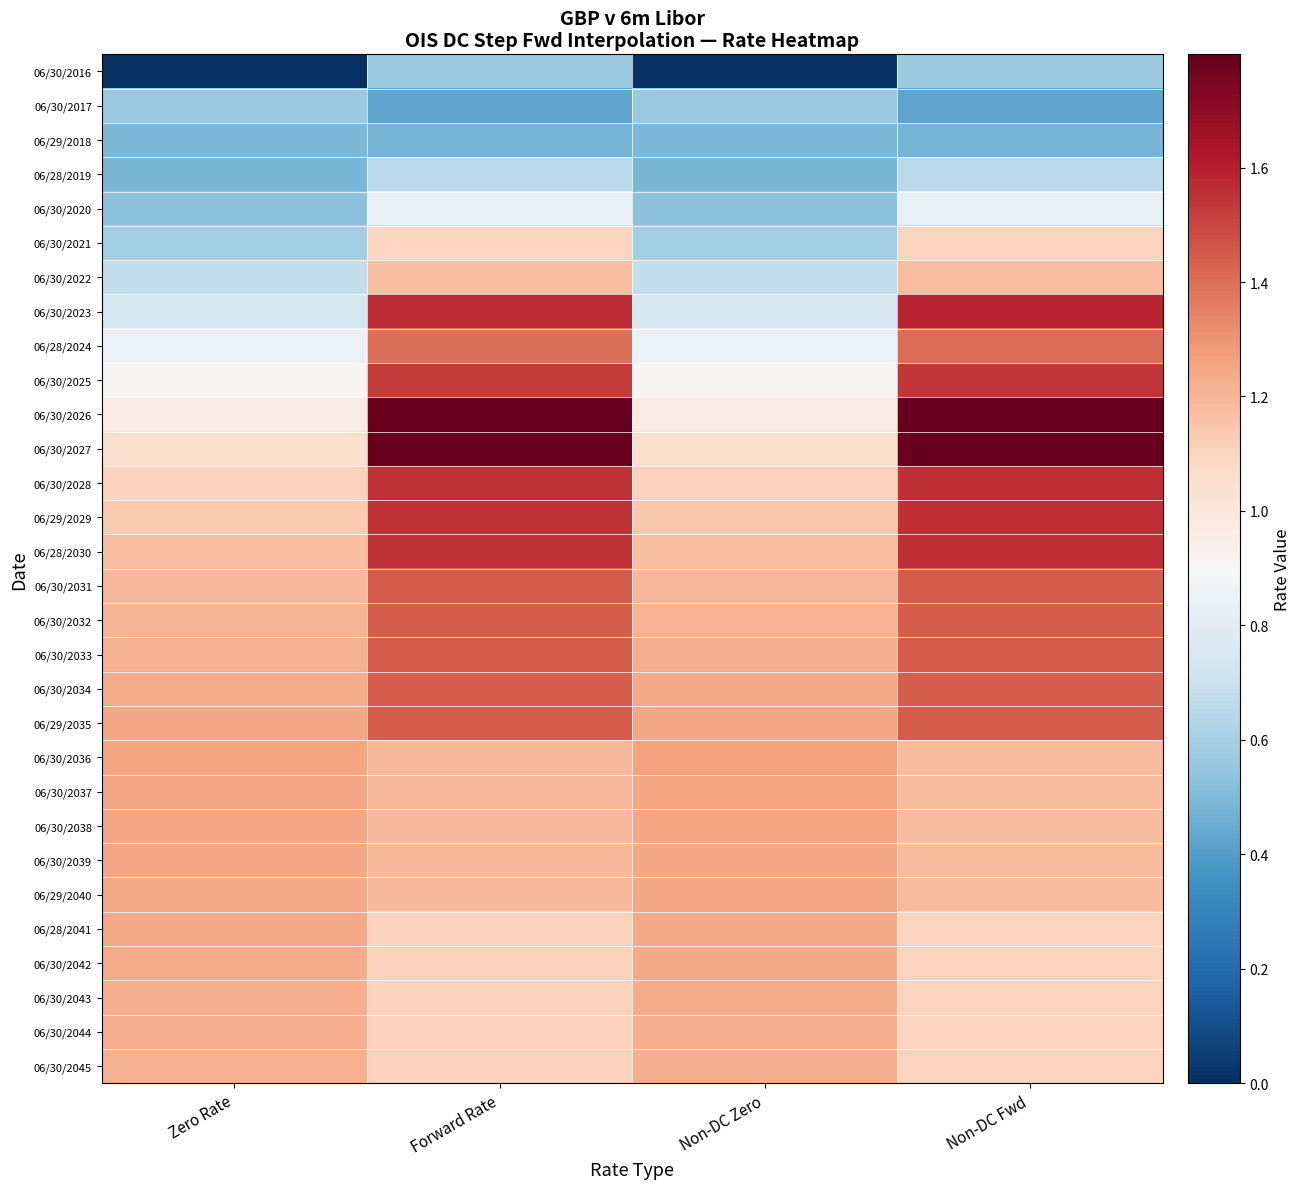

Reading left to right, extract all data points from this chart.

06/30/2016: Zero Rate=0.0	Forward Rate=0.6	Non-DC Zero=0.0	Non-DC Fwd=0.6
06/30/2017: Zero Rate=0.6	Forward Rate=0.4	Non-DC Zero=0.6	Non-DC Fwd=0.4
06/29/2018: Zero Rate=0.5	Forward Rate=0.5	Non-DC Zero=0.5	Non-DC Fwd=0.5
06/28/2019: Zero Rate=0.5	Forward Rate=0.7	Non-DC Zero=0.5	Non-DC Fwd=0.7
06/30/2020: Zero Rate=0.5	Forward Rate=0.8	Non-DC Zero=0.5	Non-DC Fwd=0.8
06/30/2021: Zero Rate=0.6	Forward Rate=1.1	Non-DC Zero=0.6	Non-DC Fwd=1.1
06/30/2022: Zero Rate=0.7	Forward Rate=1.2	Non-DC Zero=0.7	Non-DC Fwd=1.2
06/30/2023: Zero Rate=0.7	Forward Rate=1.6	Non-DC Zero=0.7	Non-DC Fwd=1.6
06/28/2024: Zero Rate=0.8	Forward Rate=1.4	Non-DC Zero=0.8	Non-DC Fwd=1.4
06/30/2025: Zero Rate=0.9	Forward Rate=1.5	Non-DC Zero=0.9	Non-DC Fwd=1.5
06/30/2026: Zero Rate=1.0	Forward Rate=1.8	Non-DC Zero=1.0	Non-DC Fwd=1.8
06/30/2027: Zero Rate=1.0	Forward Rate=1.8	Non-DC Zero=1.0	Non-DC Fwd=1.8
06/30/2028: Zero Rate=1.1	Forward Rate=1.6	Non-DC Zero=1.1	Non-DC Fwd=1.6
06/29/2029: Zero Rate=1.1	Forward Rate=1.6	Non-DC Zero=1.1	Non-DC Fwd=1.6
06/28/2030: Zero Rate=1.2	Forward Rate=1.6	Non-DC Zero=1.2	Non-DC Fwd=1.6
06/30/2031: Zero Rate=1.2	Forward Rate=1.4	Non-DC Zero=1.2	Non-DC Fwd=1.4
06/30/2032: Zero Rate=1.2	Forward Rate=1.4	Non-DC Zero=1.2	Non-DC Fwd=1.4
06/30/2033: Zero Rate=1.2	Forward Rate=1.4	Non-DC Zero=1.2	Non-DC Fwd=1.4
06/30/2034: Zero Rate=1.2	Forward Rate=1.4	Non-DC Zero=1.2	Non-DC Fwd=1.4
06/29/2035: Zero Rate=1.2	Forward Rate=1.4	Non-DC Zero=1.2	Non-DC Fwd=1.4
06/30/2036: Zero Rate=1.3	Forward Rate=1.2	Non-DC Zero=1.3	Non-DC Fwd=1.2
06/30/2037: Zero Rate=1.2	Forward Rate=1.2	Non-DC Zero=1.3	Non-DC Fwd=1.2
06/30/2038: Zero Rate=1.2	Forward Rate=1.2	Non-DC Zero=1.3	Non-DC Fwd=1.2
06/30/2039: Zero Rate=1.2	Forward Rate=1.2	Non-DC Zero=1.2	Non-DC Fwd=1.2
06/29/2040: Zero Rate=1.2	Forward Rate=1.2	Non-DC Zero=1.2	Non-DC Fwd=1.2
06/28/2041: Zero Rate=1.2	Forward Rate=1.1	Non-DC Zero=1.2	Non-DC Fwd=1.1
06/30/2042: Zero Rate=1.2	Forward Rate=1.1	Non-DC Zero=1.2	Non-DC Fwd=1.1
06/30/2043: Zero Rate=1.2	Forward Rate=1.1	Non-DC Zero=1.2	Non-DC Fwd=1.1
06/30/2044: Zero Rate=1.2	Forward Rate=1.1	Non-DC Zero=1.2	Non-DC Fwd=1.1
06/30/2045: Zero Rate=1.2	Forward Rate=1.1	Non-DC Zero=1.2	Non-DC Fwd=1.1